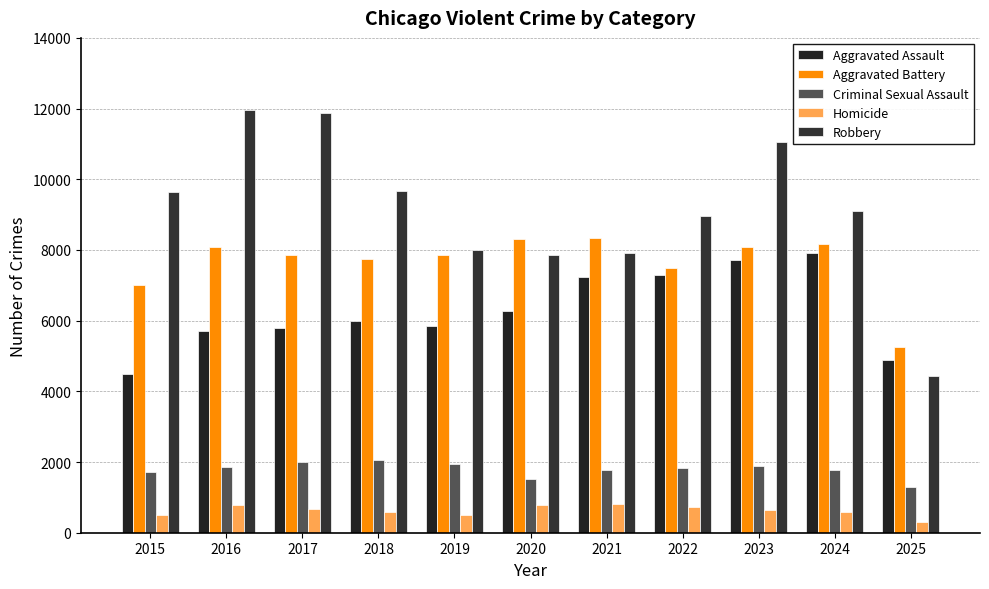

What is the sum of the Homicide values at 2019 and 2020?

1286